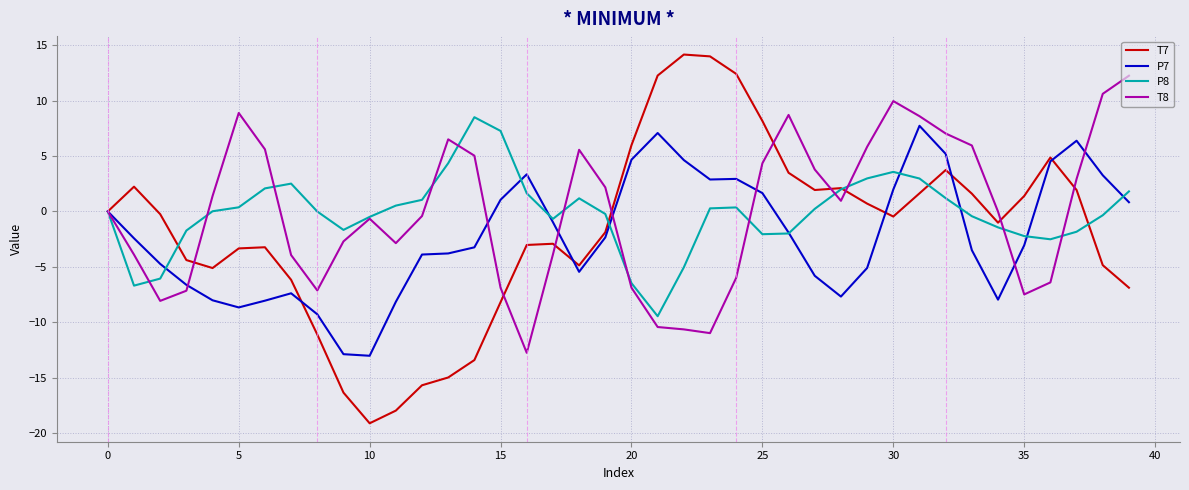

What is the minimum value for P8?

-9.5